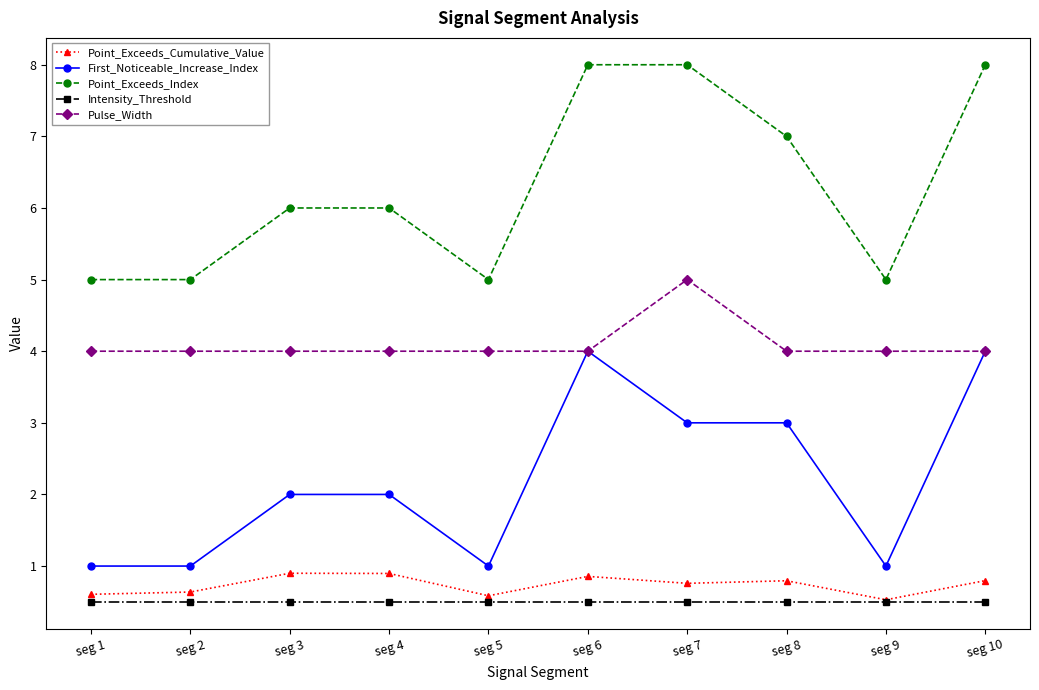

True or false: First_Noticeable_Increase_Index and Point_Exceeds_Cumulative_Value cross at least once.

False